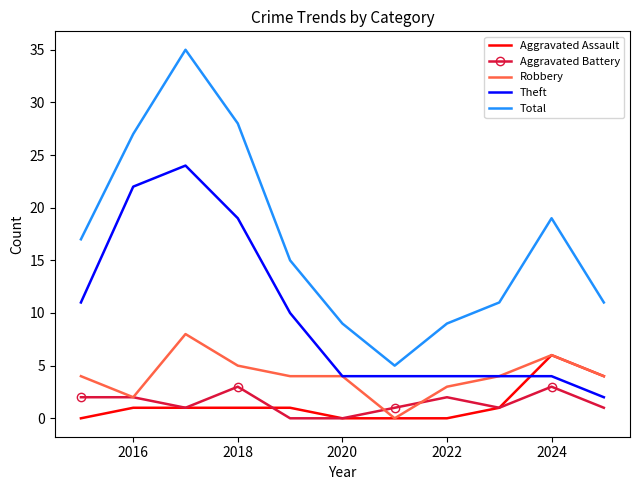

True or false: Total and Theft intersect in this chart.

False